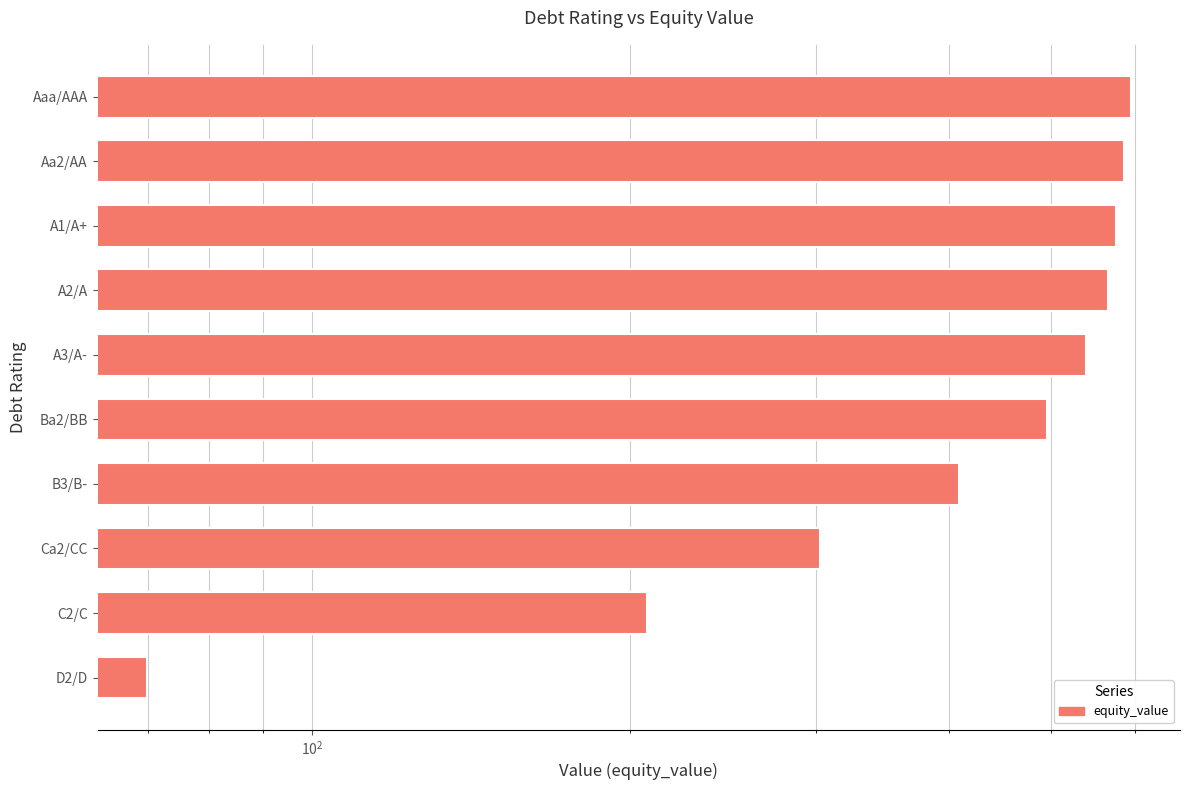

Reading left to right, extract all data points from this chart.

594.7	586.2	575.6	566.2	539.6	496.0	409.4	302.2	207.6	69.8